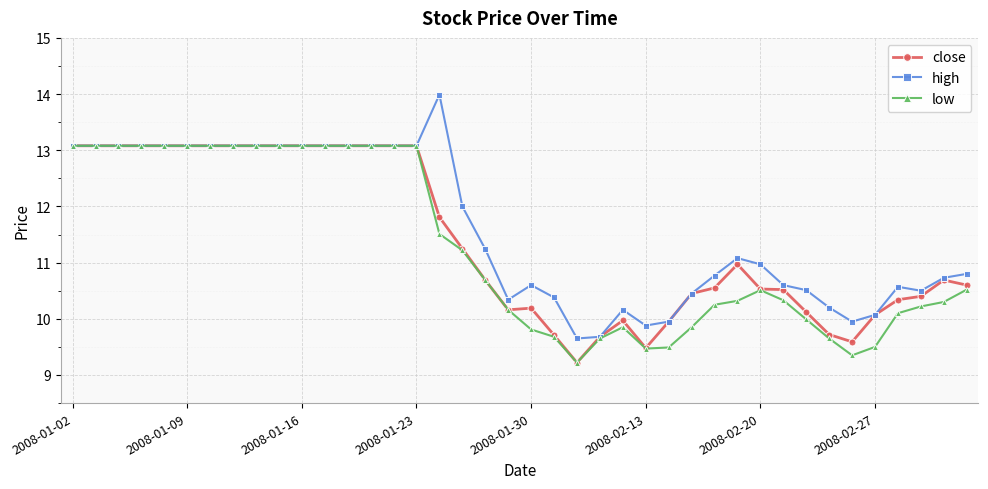

What is the average value of the high series?

11.6